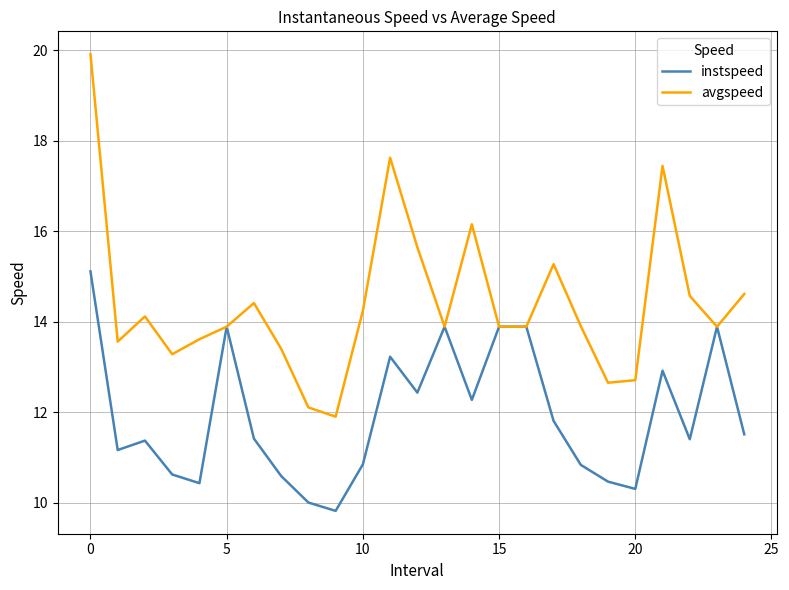

Does the chart display data point markers on the line(s)?

No